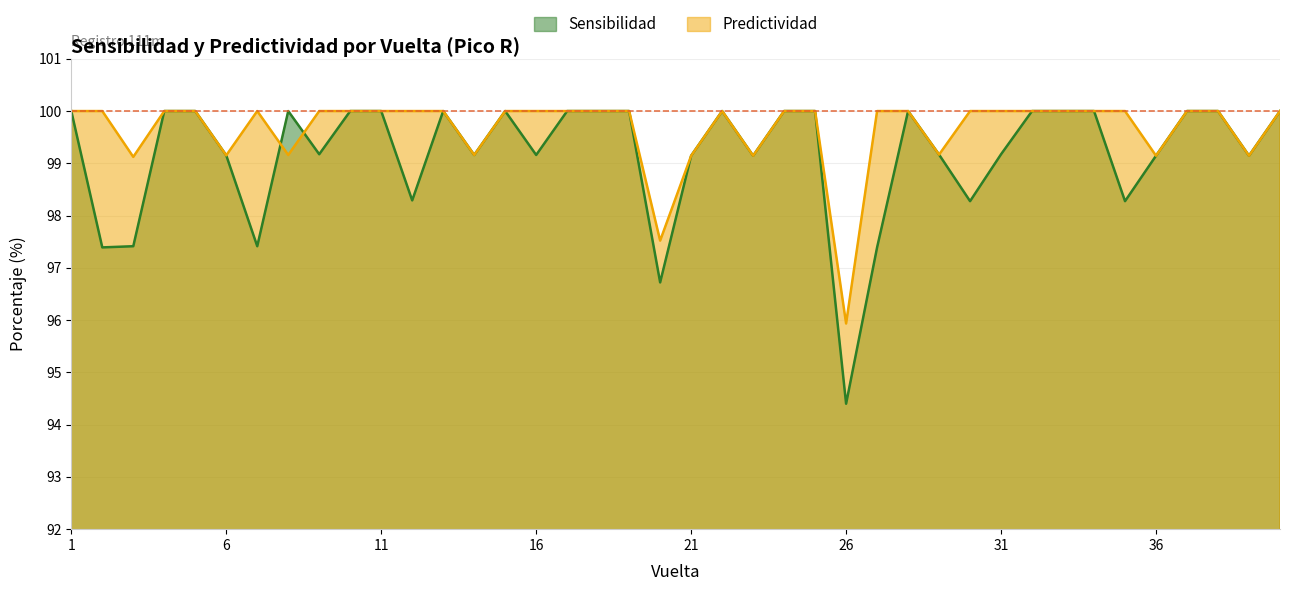

How many data points does each series have?

40